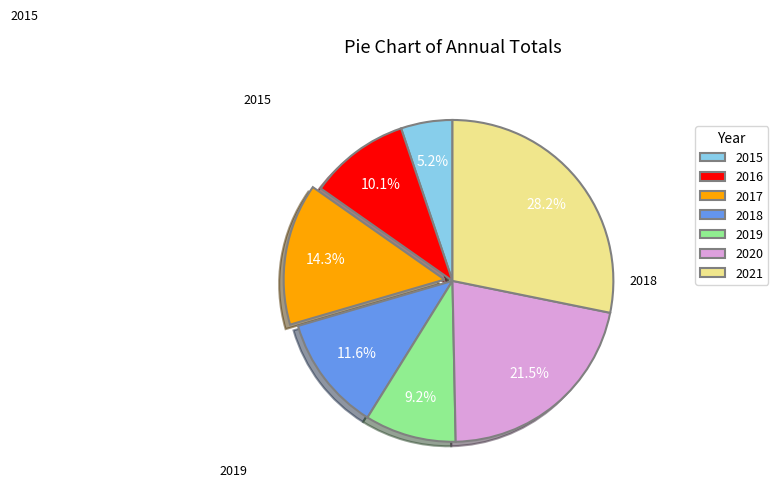

Does 2018 represent more than half of the total?

No